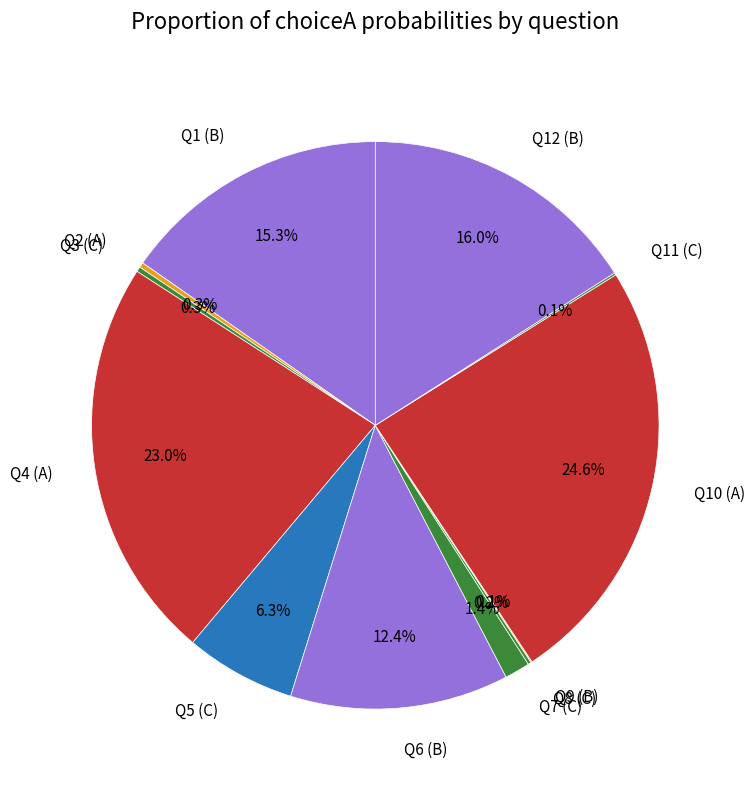

Which slice is the largest?

Q10 (A)